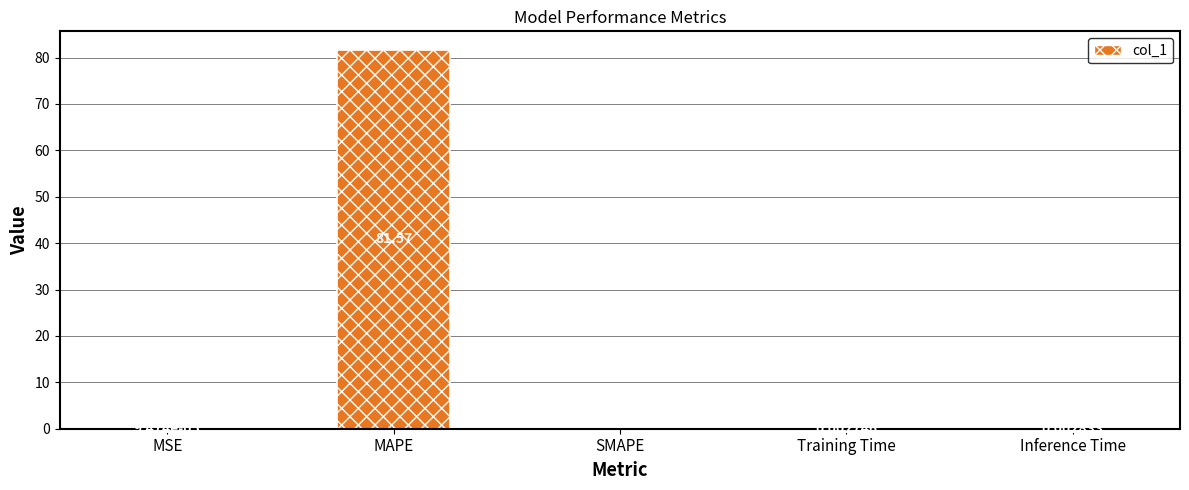

Where is the data nearest to the value 40?

Inference Time